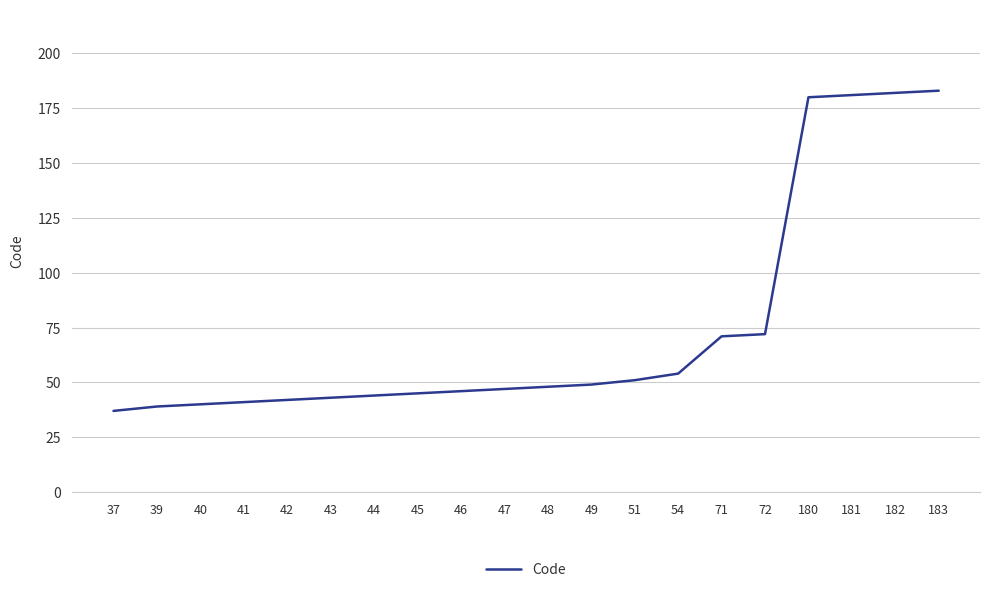

True or false: the data shows 93 at 71.

False